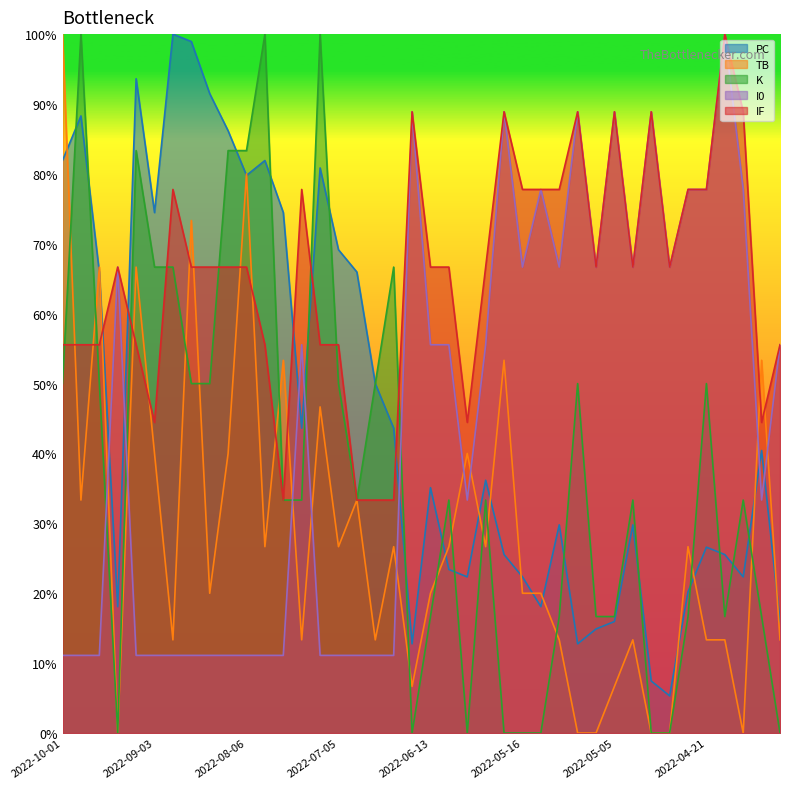

What value does the TB series have at 2022-07-05?

26.7